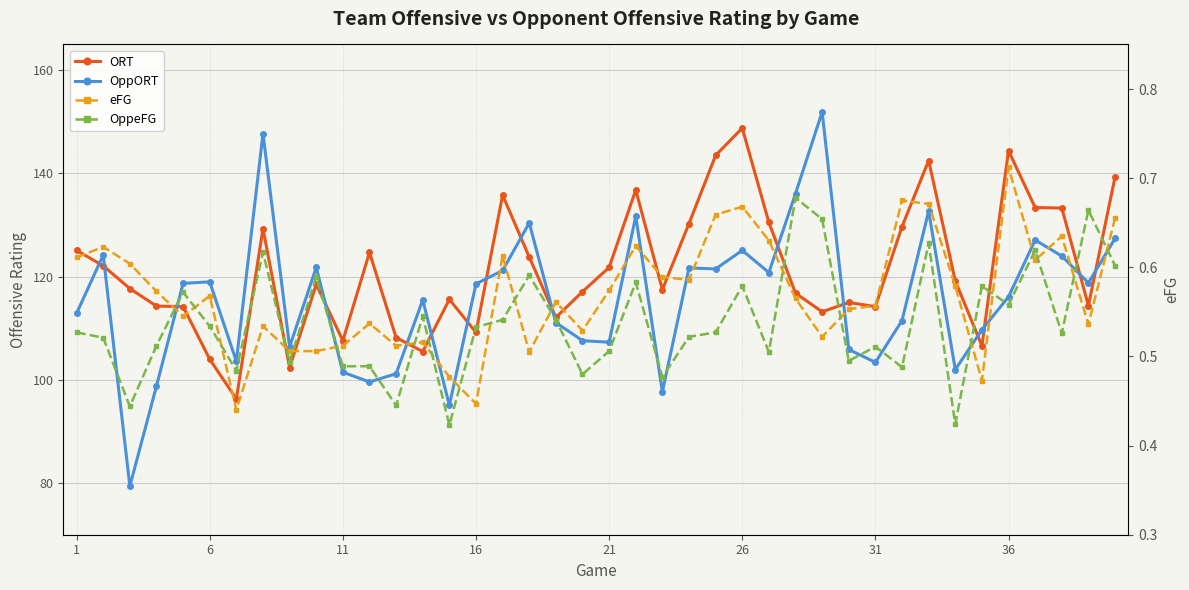

Is it true that eFG equals 1.0 at 16?

False